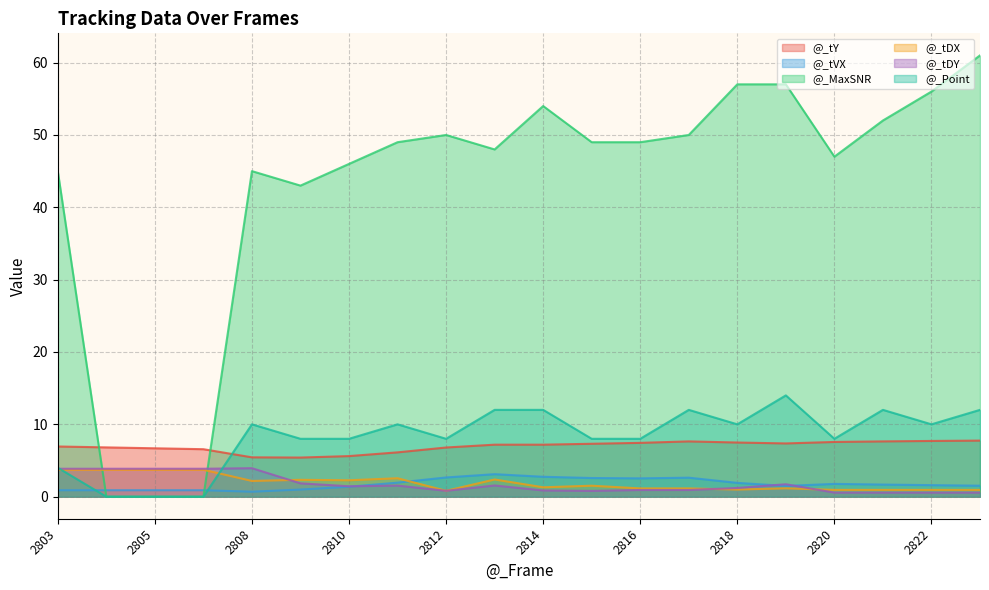

How many times do @_tY and @_Point cross each other?

1